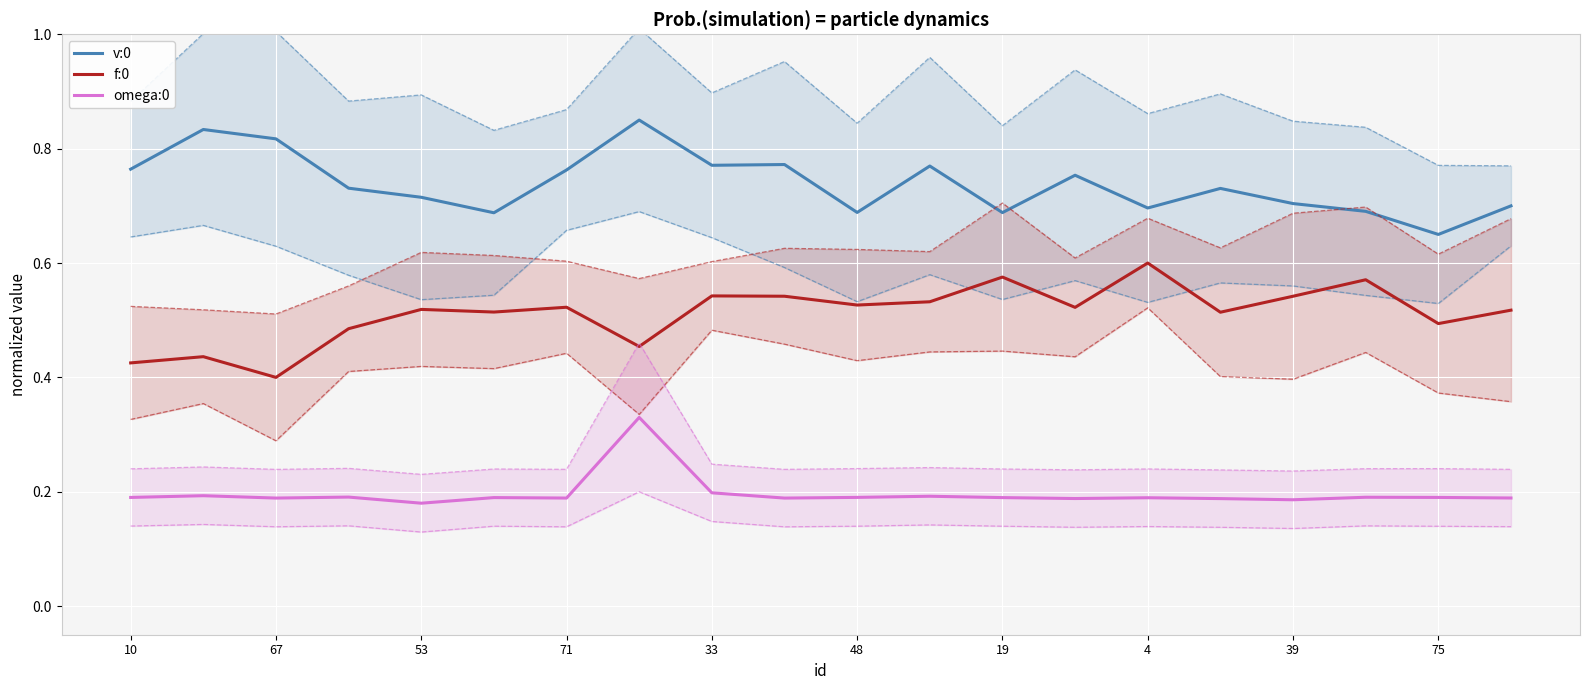

At which label is v:0 closest to 0?

75